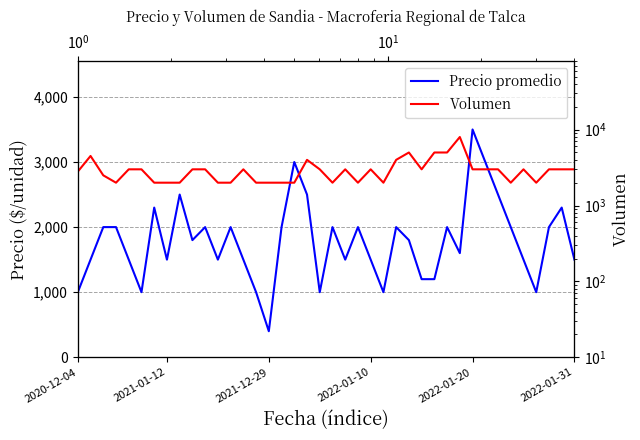

Rank the series by their maximum value, from lowest to highest.

Precio promedio, Volumen